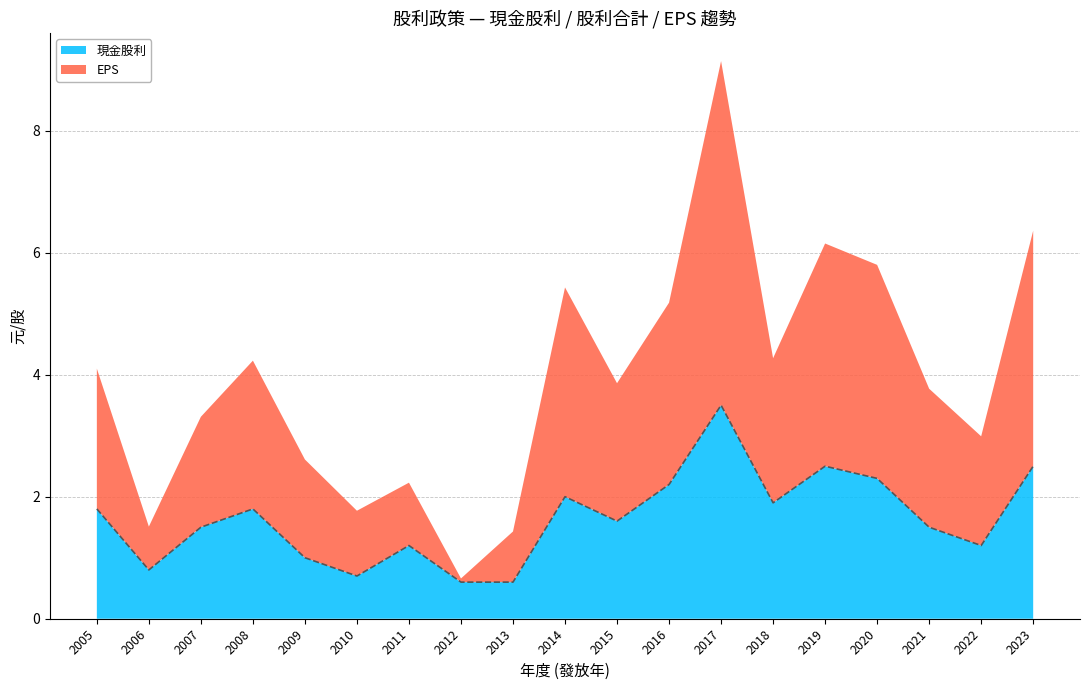

True or false: 股利合計 has more than 2 interior local peaks.

True